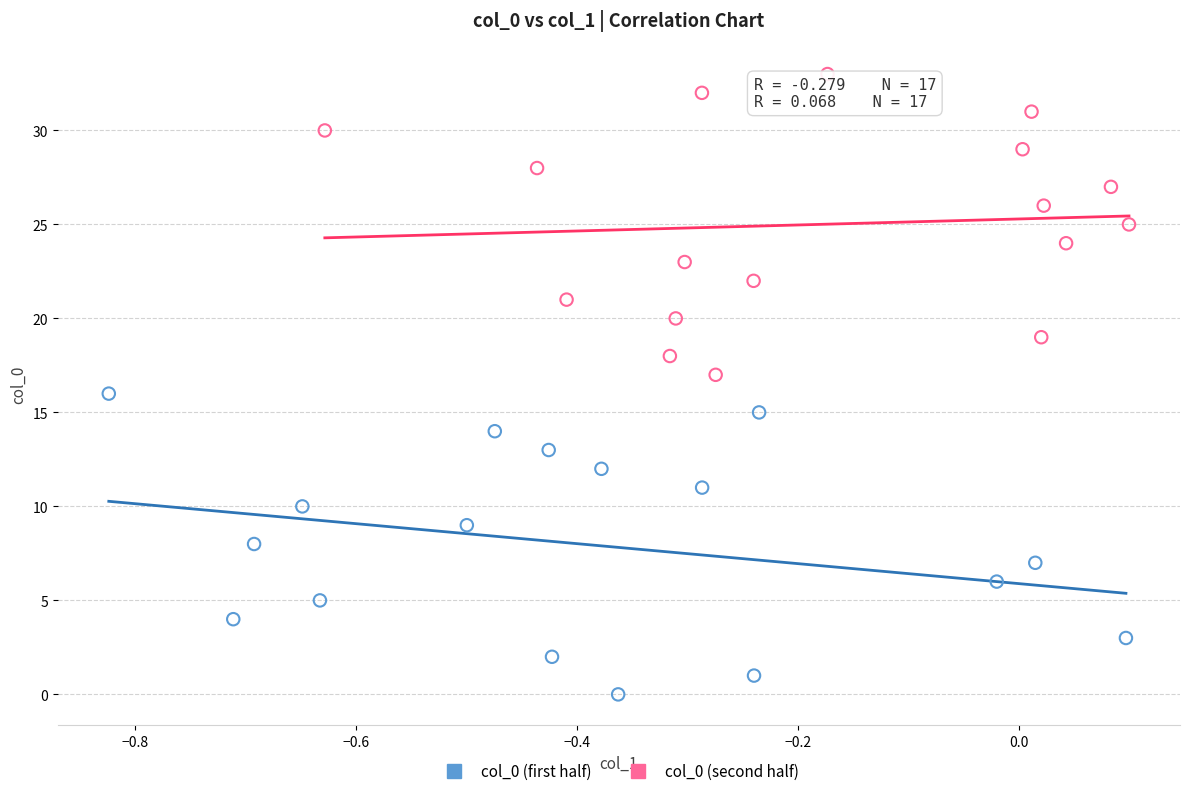

Which series reaches the maximum Y coordinate?

col_0 (second half)